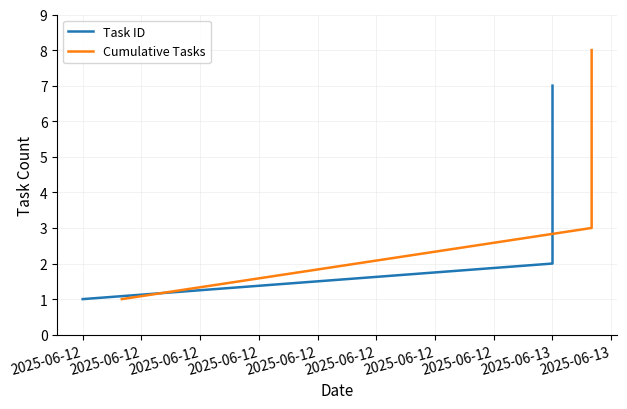

Which series has the widest spread of values?

Cumulative Tasks